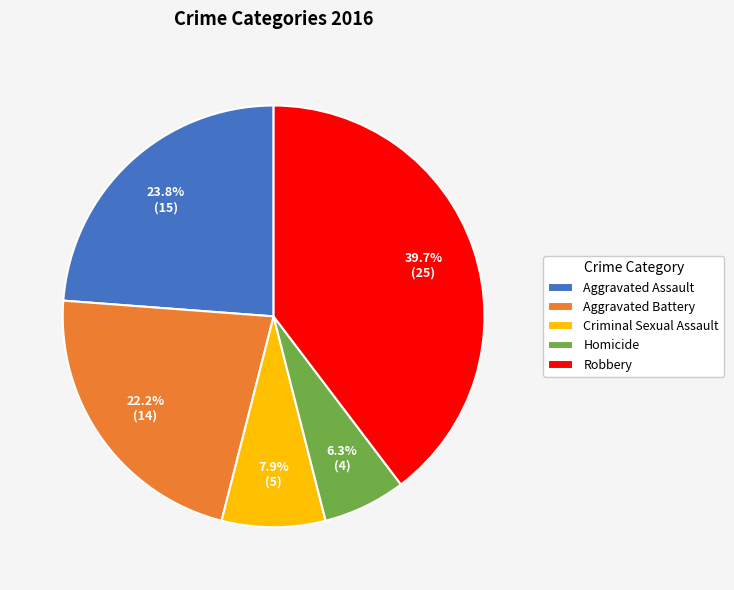

To the nearest percent, what is the average slice percentage?

20%